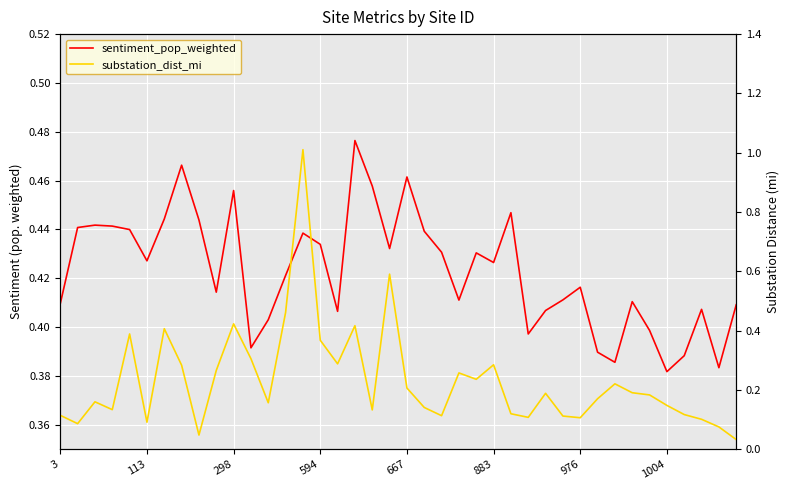

The substation_dist_mi series shows 0.1 at 29. True or false?

True